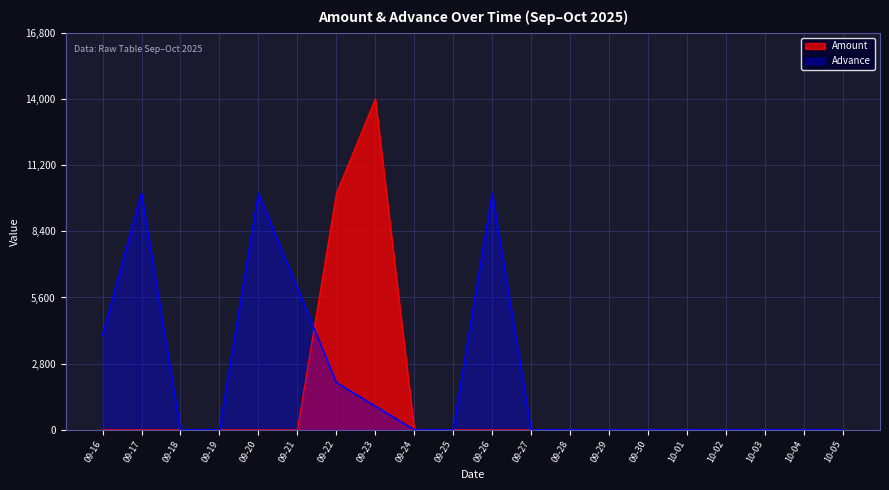

Which series has the largest range (max minus min)?

Amount